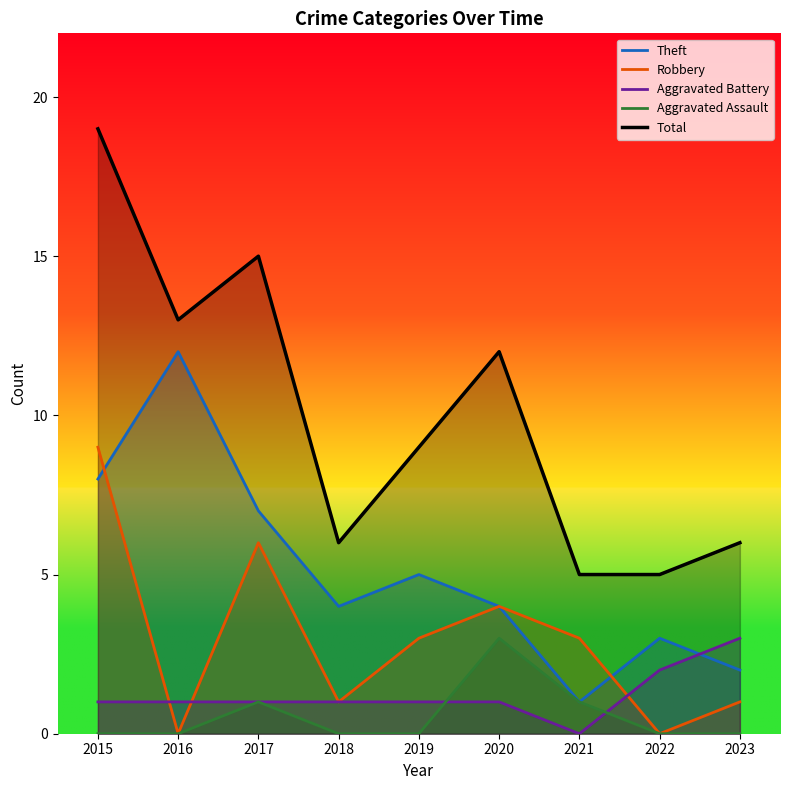

Count the number of categories in the chart.

9